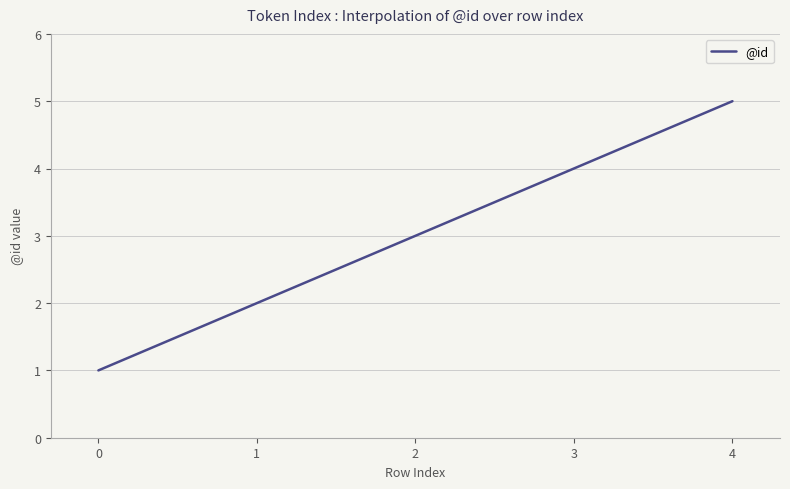

Does the chart have visible grid lines?

Yes